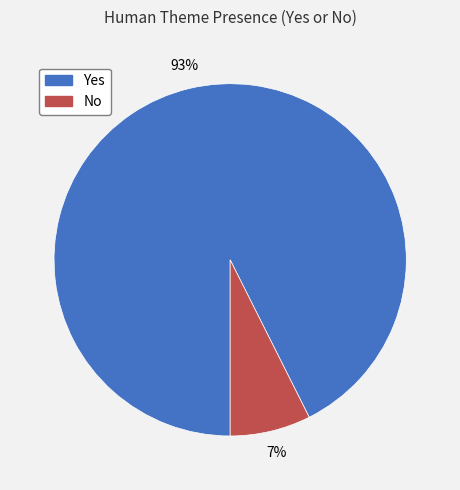

Count the number of slices in the pie.

2